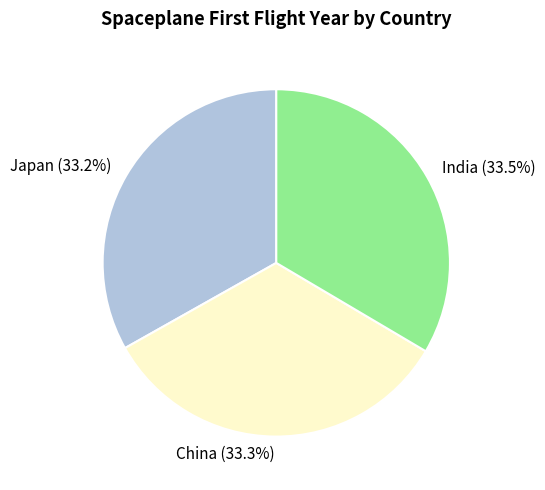

Does China represent more than half of the total?

No